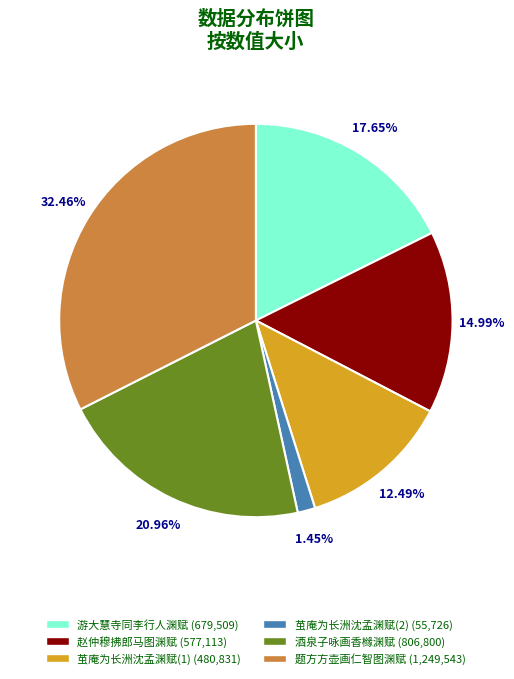

Does any single category account for the majority?

No